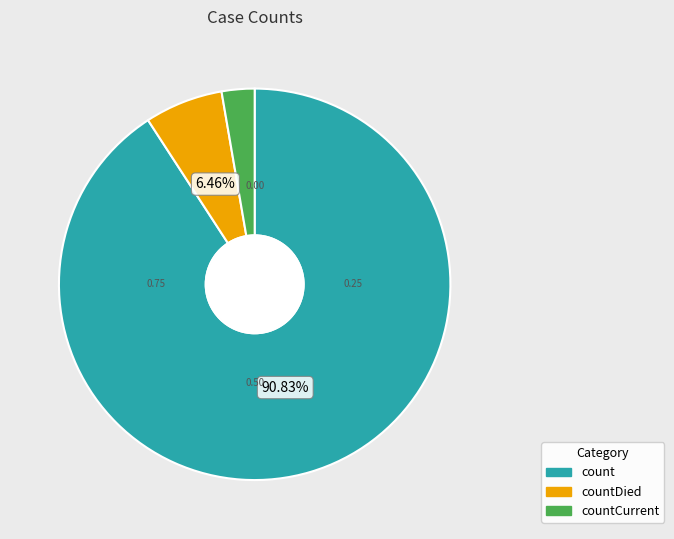

How many segments does this pie chart have?

3